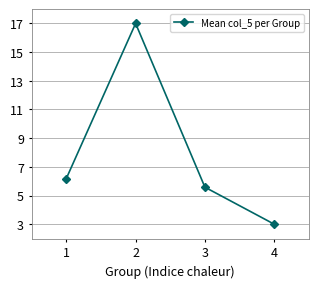

At which label does the data first exceed 6?

1